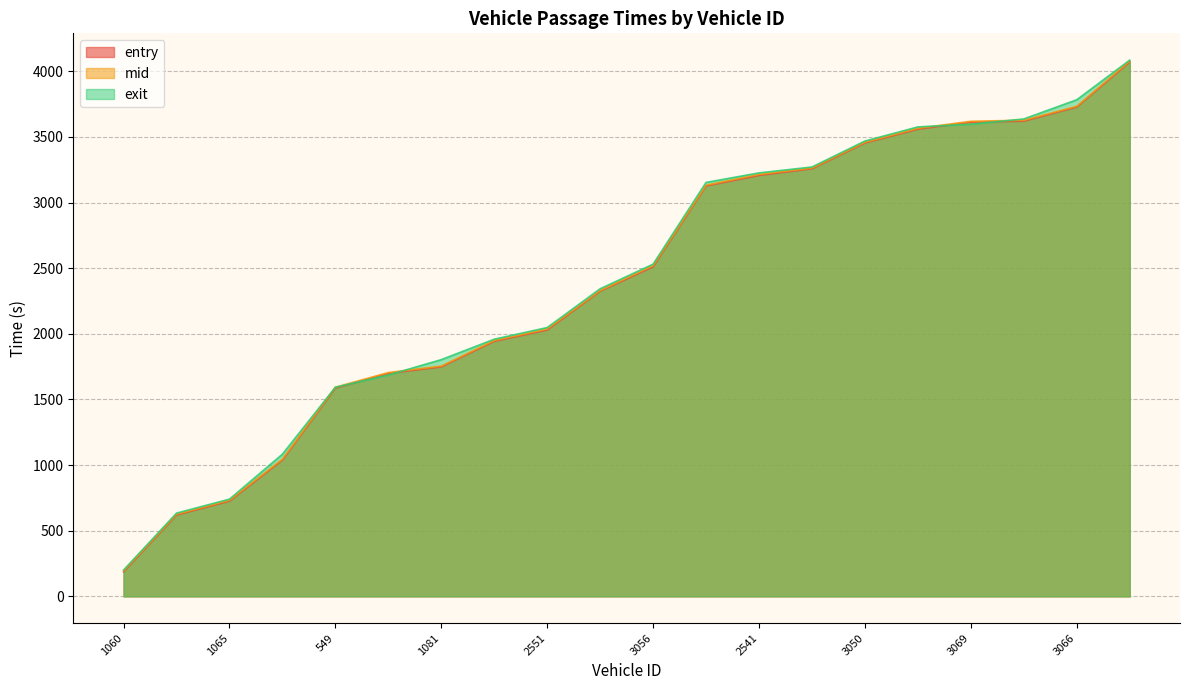

At which label does exit first exceed 2530?

3056